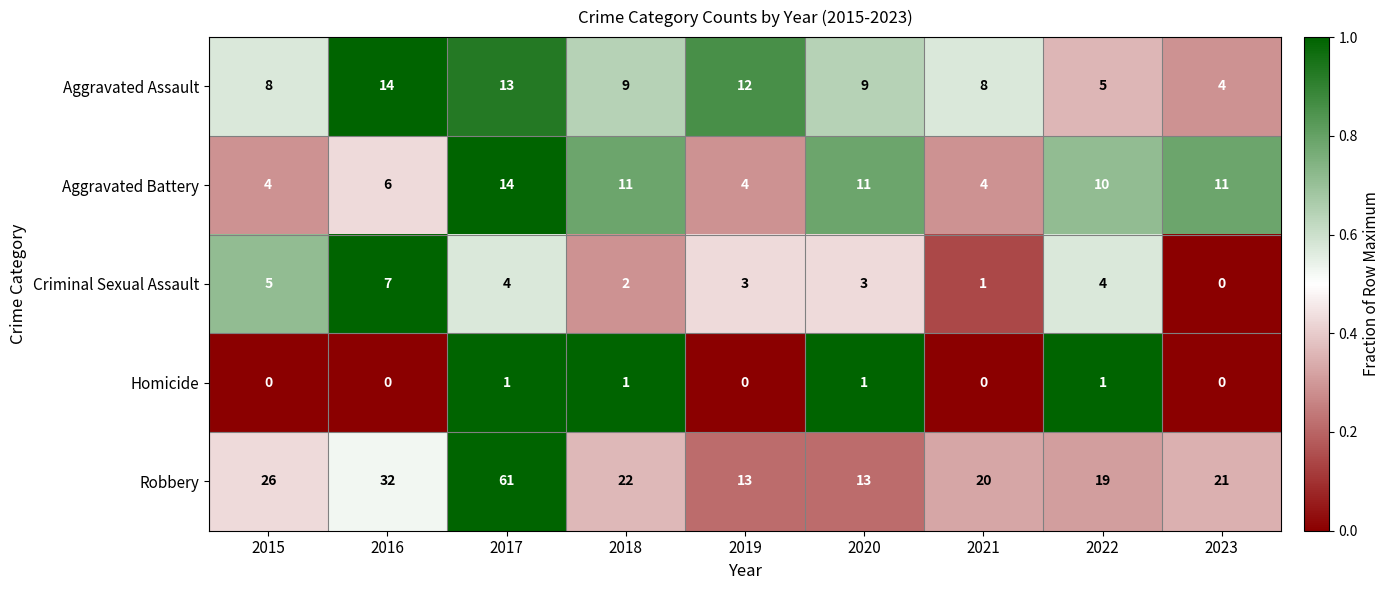

At which category is the sum across all series the highest?

2017